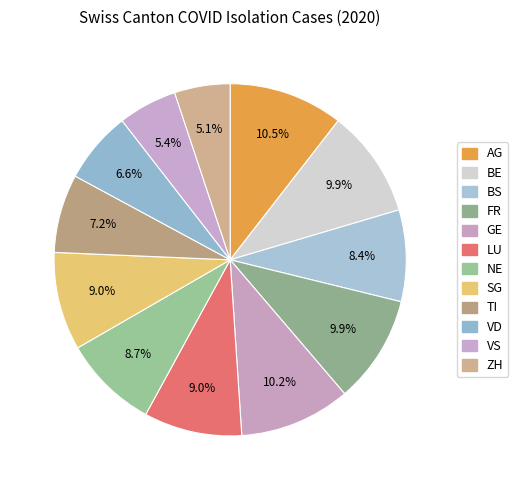

To the nearest percent, what percentage of the pie is FR?

10%